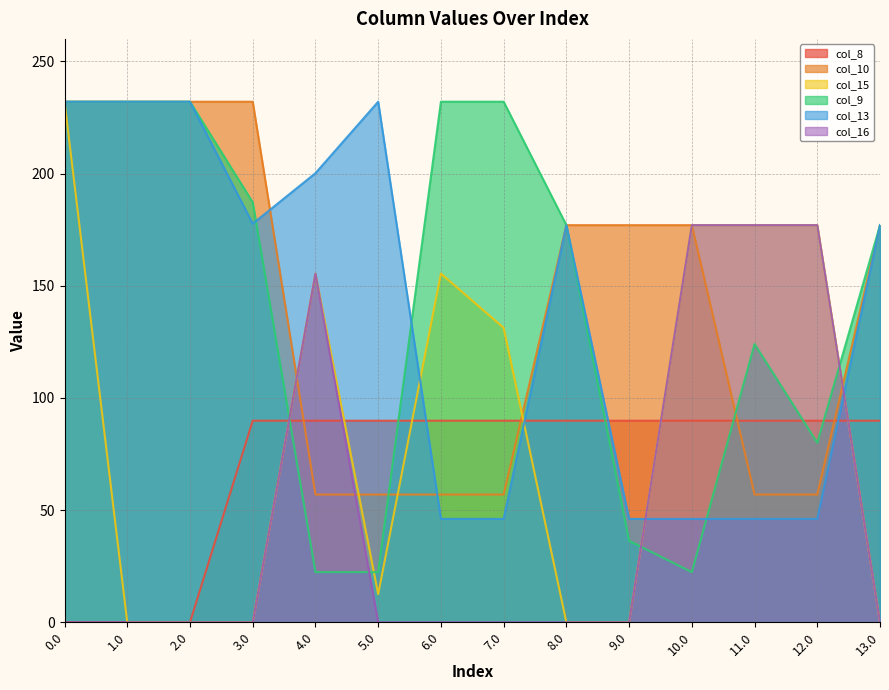

True or false: col_16 has a value of 87.6 at 13.0.

False